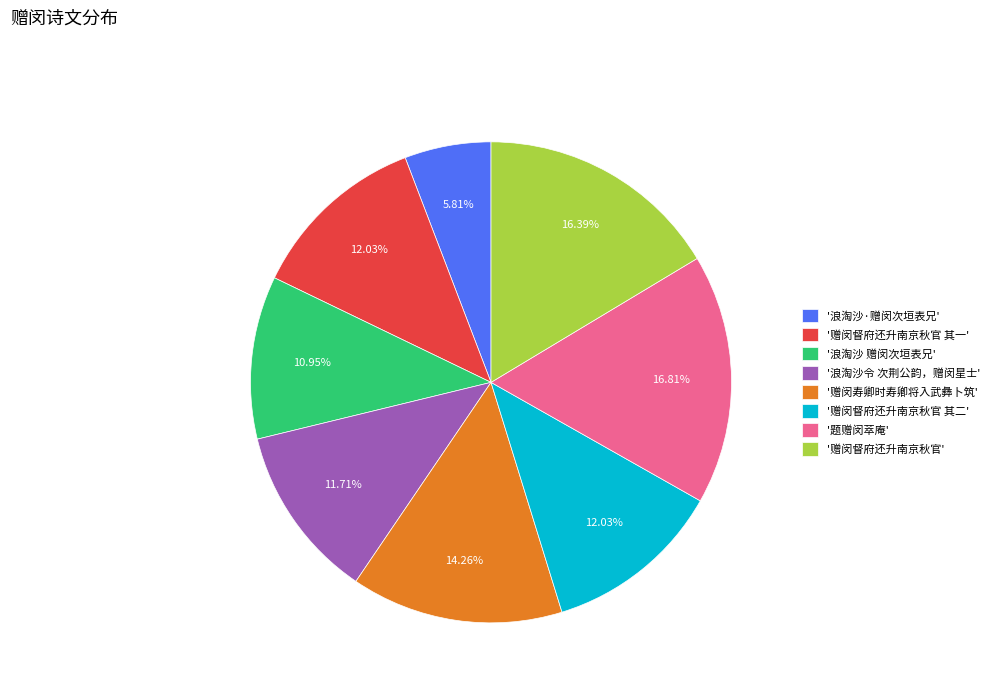

Is the sum of '浪淘沙 赠闵次垣表兄' and '赠闵寿卿时寿卿将入武彝卜筑' greater than half?

No